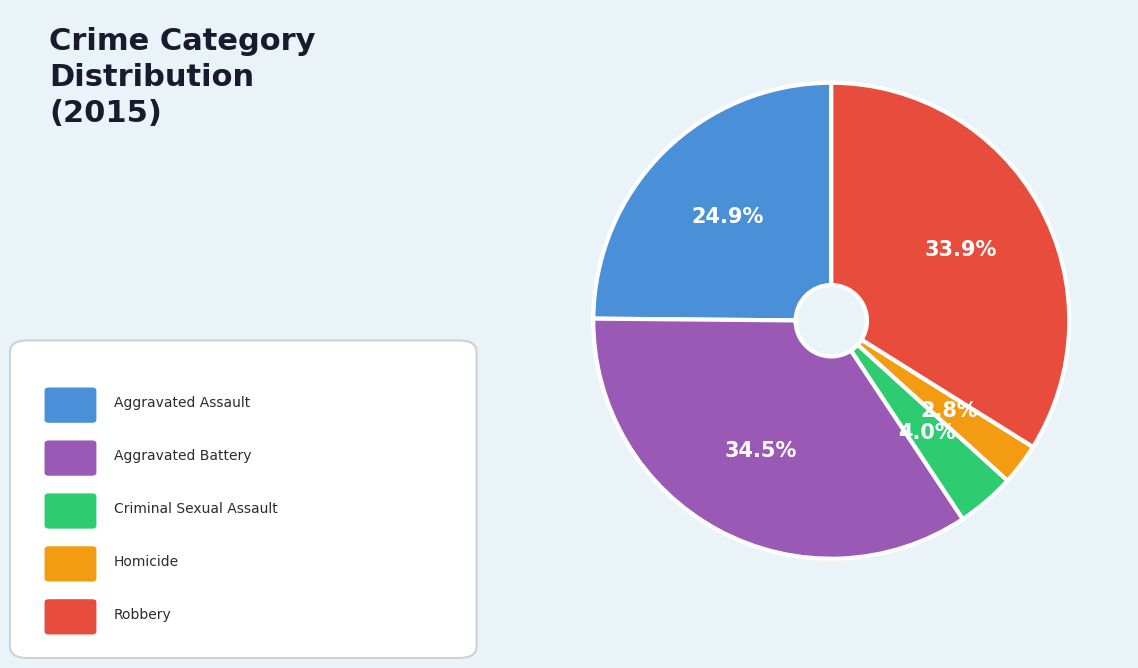

Is there any slice that represents more than half of the pie?

No